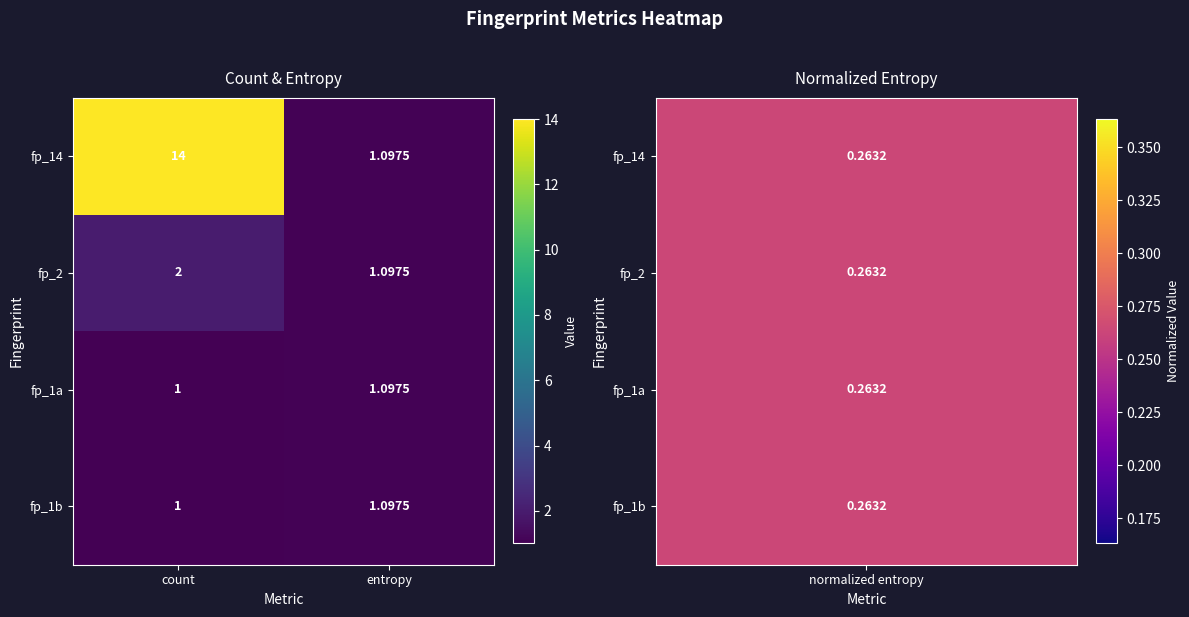

At how many categories does at least one series exceed 2?

1